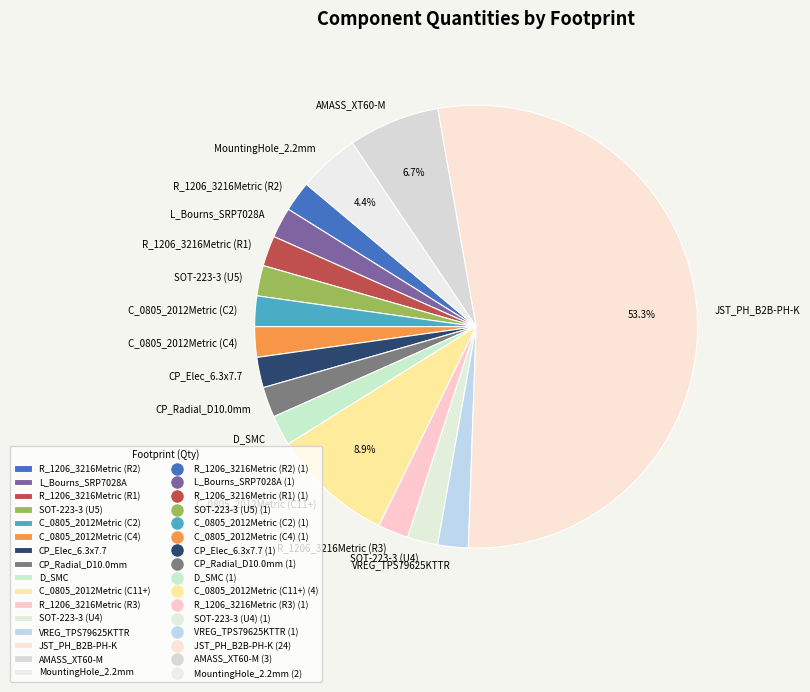

Does CP_Radial_D10.0mm represent more than half of the total?

No